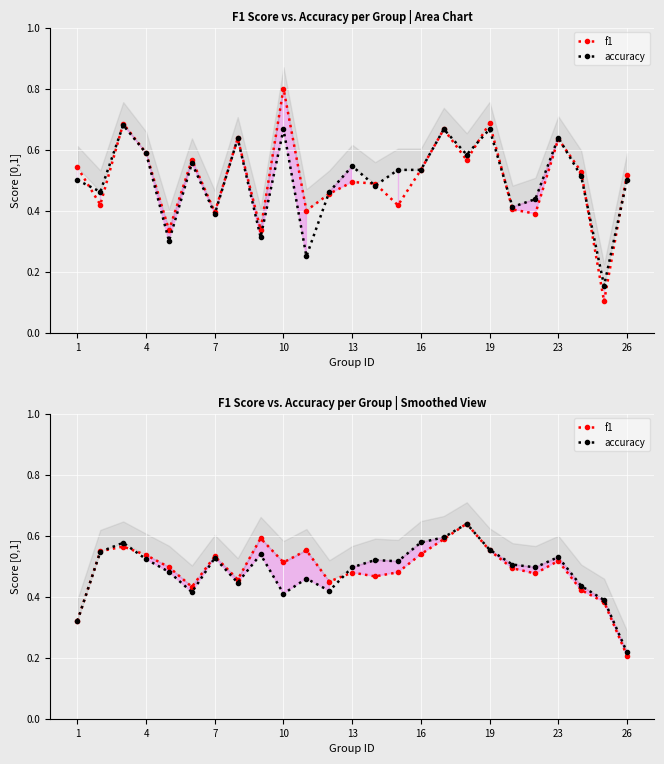

True or false: accuracy has more than 1 points higher than both neighbors.

True